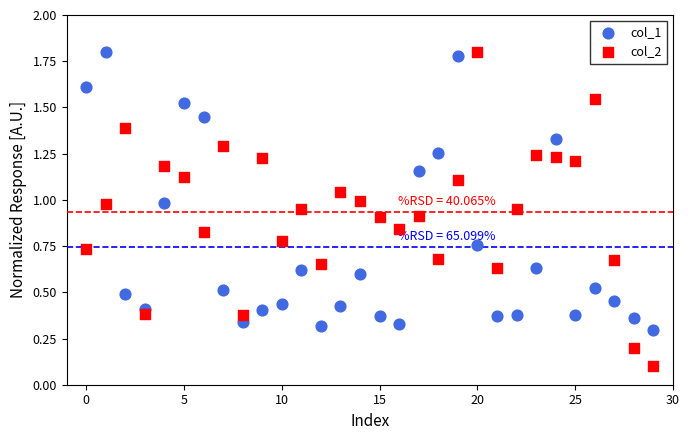

Which series has the widest spread of Y values?

col_2